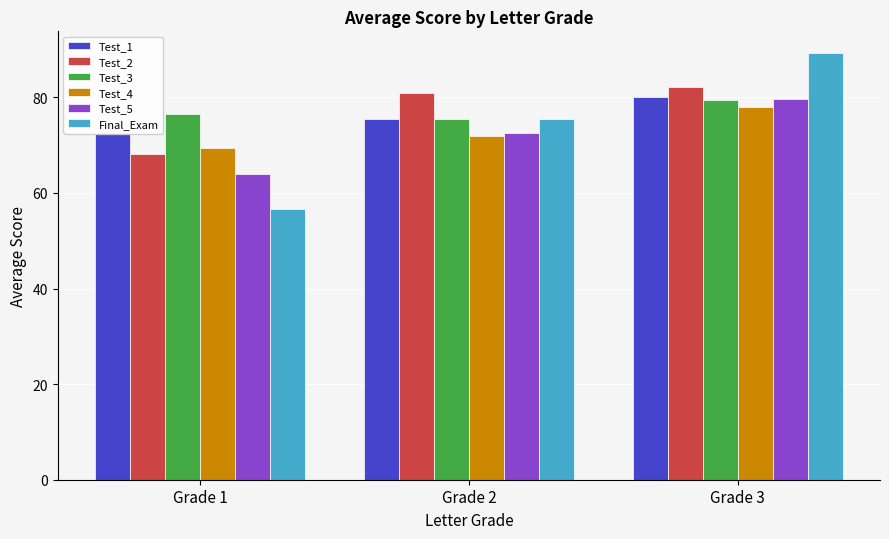

What is the average value of the Test_1 series?

76.1